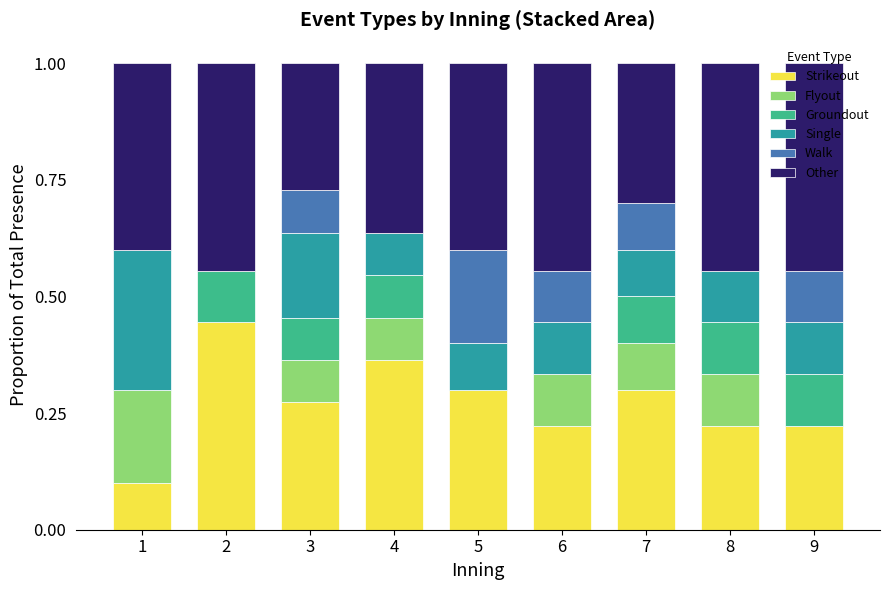

Are the bars grouped side by side (vs. stacked)?

No